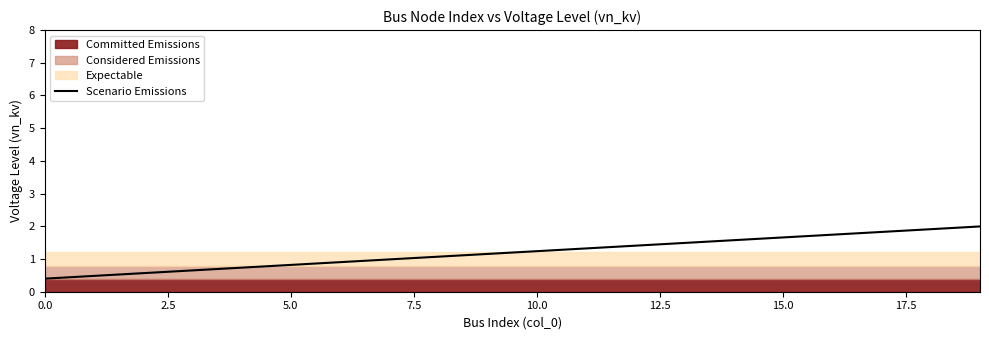

What is the approximate value at 18?

1.9